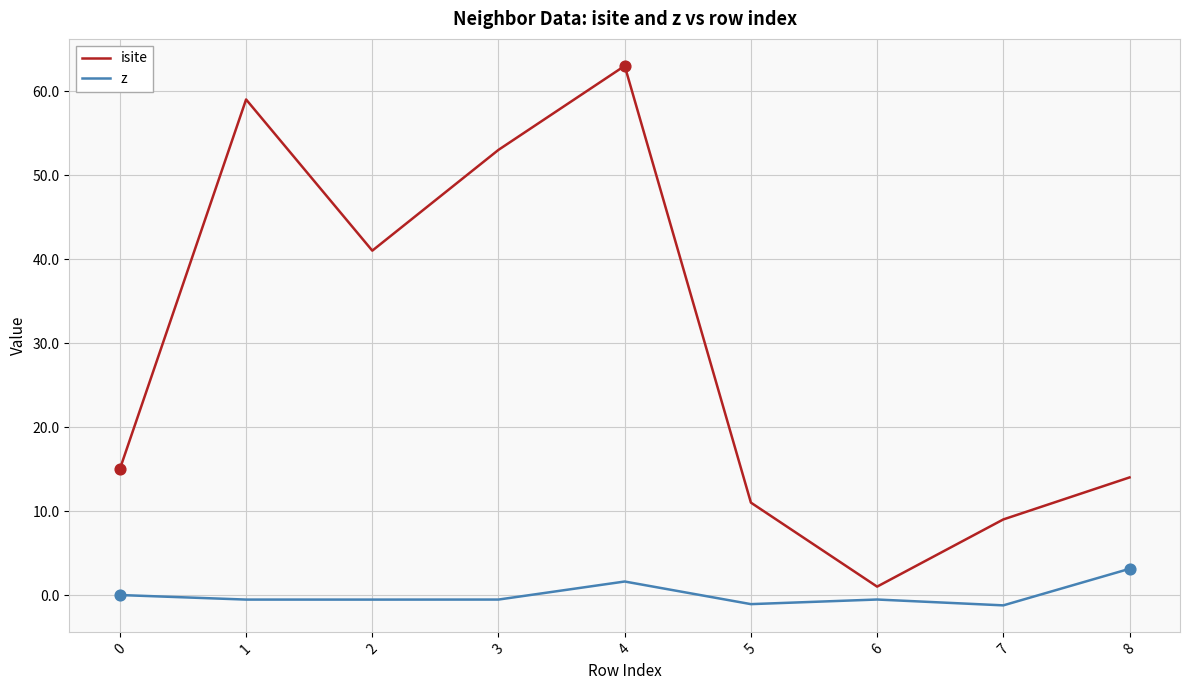

What is the total value across all series at 5?

9.9